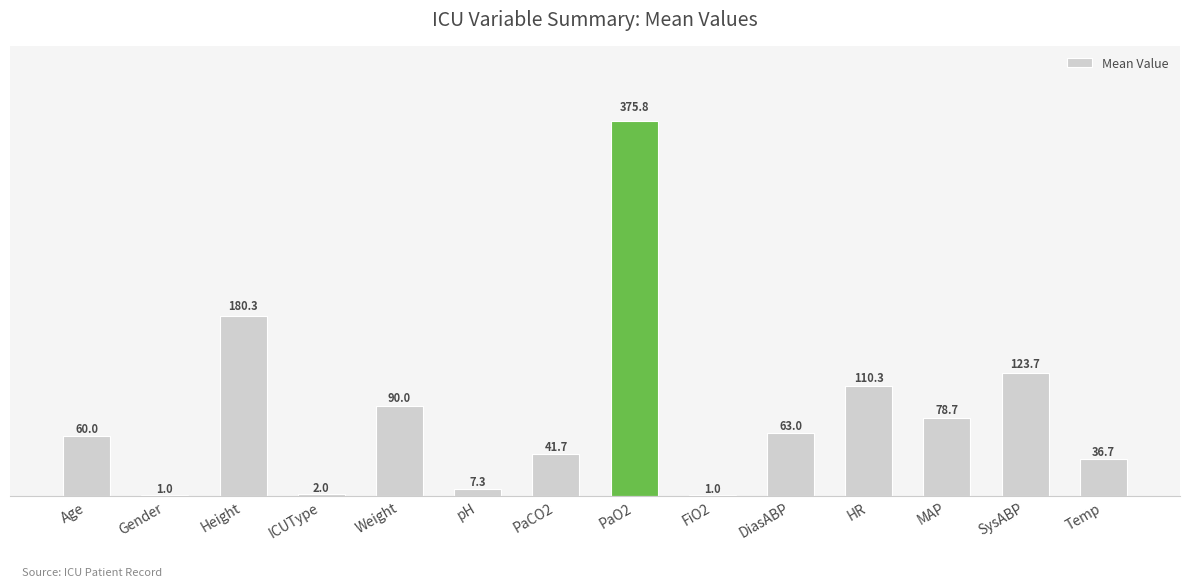

What is the sum of the values at Weight and FiO2?

91.0